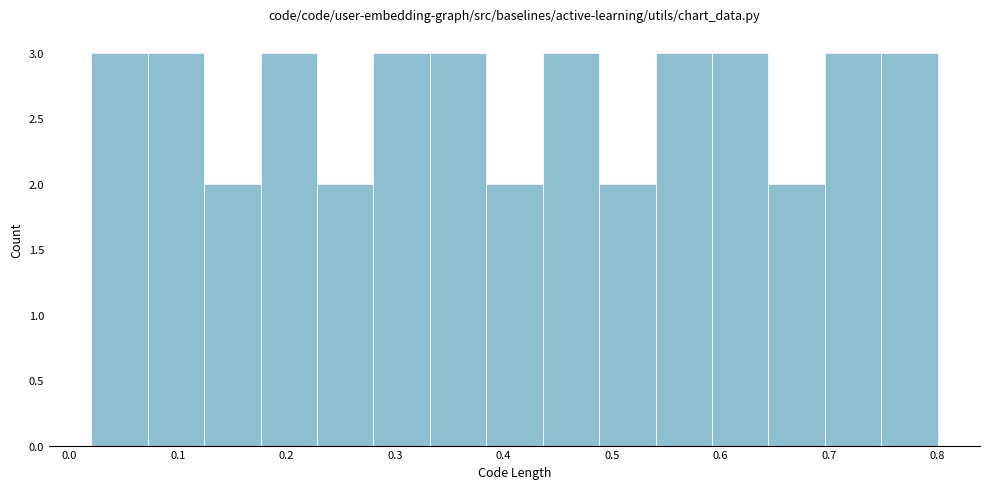

How tall is the bar that spans 0.592 to 0.644 on the x-axis? Neither the bar edges nor the heights are printed on the chart, so give them approximately, as read against the axes.

3